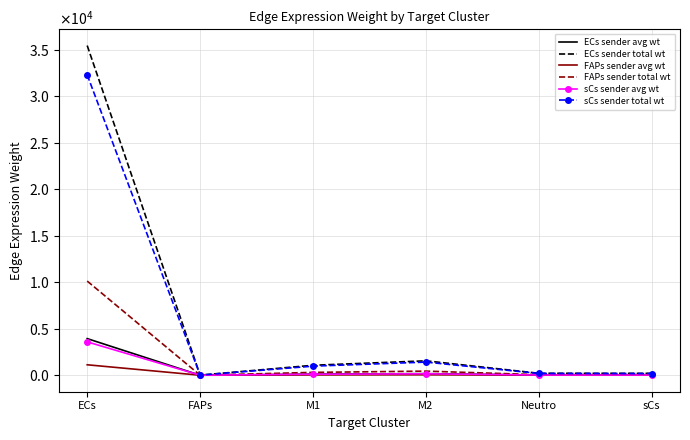

What are all the series names shown in the legend?

ECs sender avg wt, ECs sender total wt, FAPs sender avg wt, FAPs sender total wt, sCs sender avg wt, sCs sender total wt